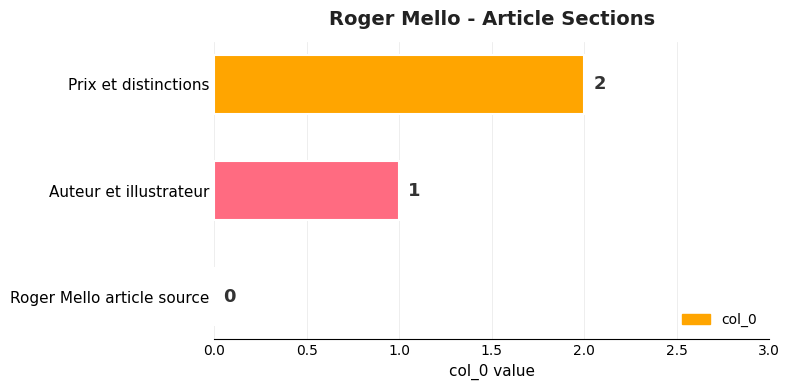

Which label corresponds to the largest value in the chart?

Prix et distinctions